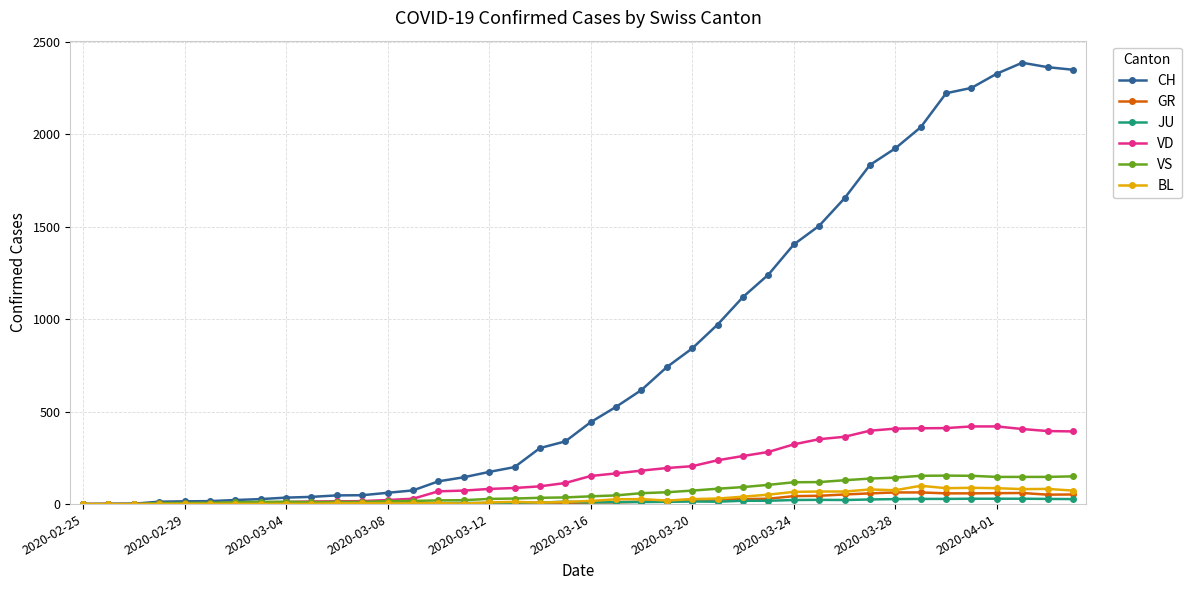

Which series has the largest total across all categories?

CH